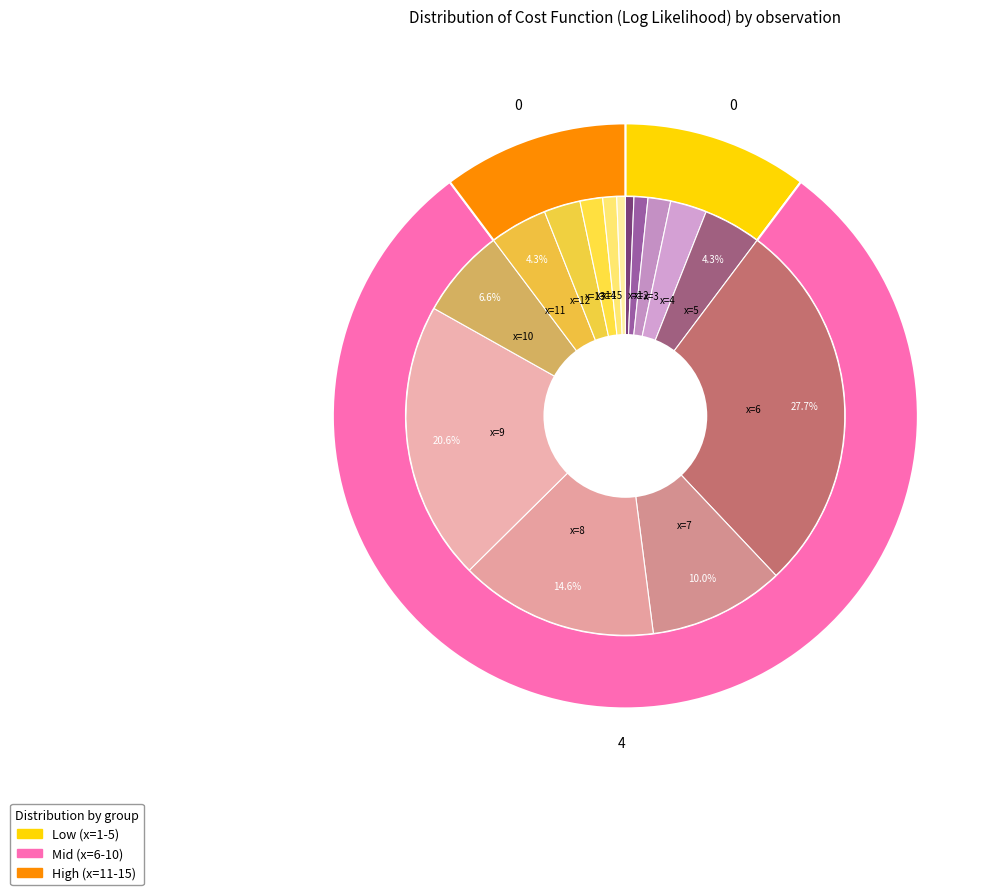

The x=13 slice represents 1% of the pie. True or false?

False